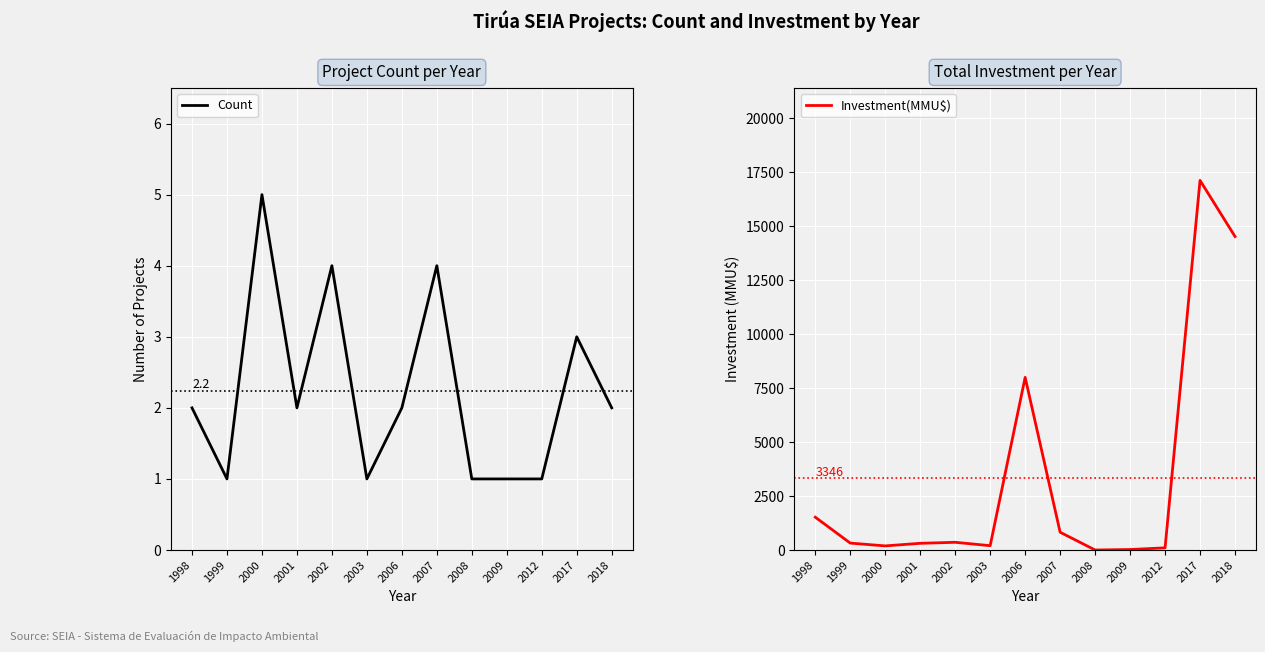

At how many categories does at least one series exceed 11775?

2